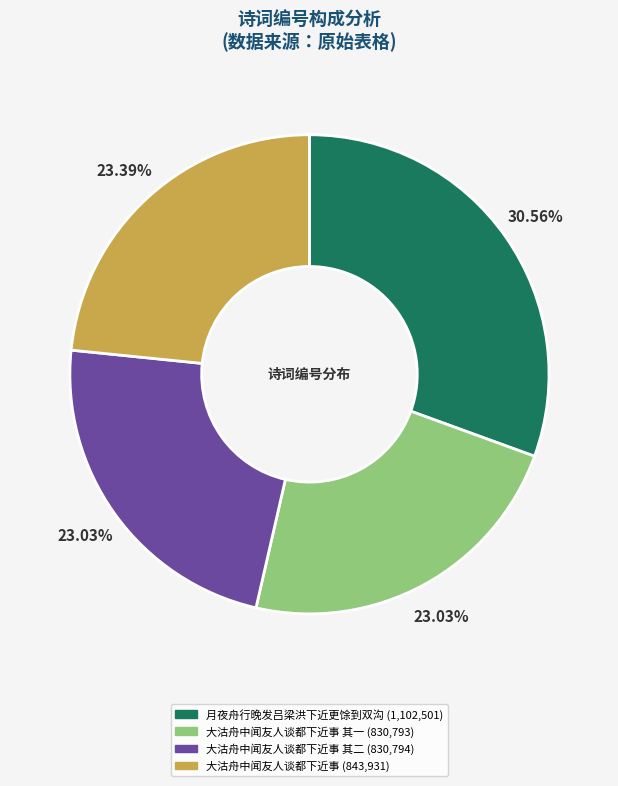

Is there a majority slice in this chart?

No